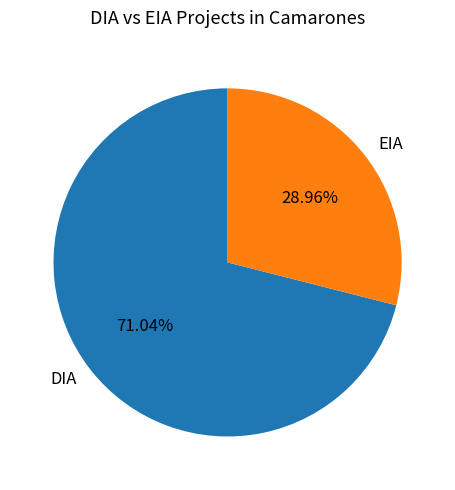

To the nearest percent, what percentage of the pie is EIA?

29%